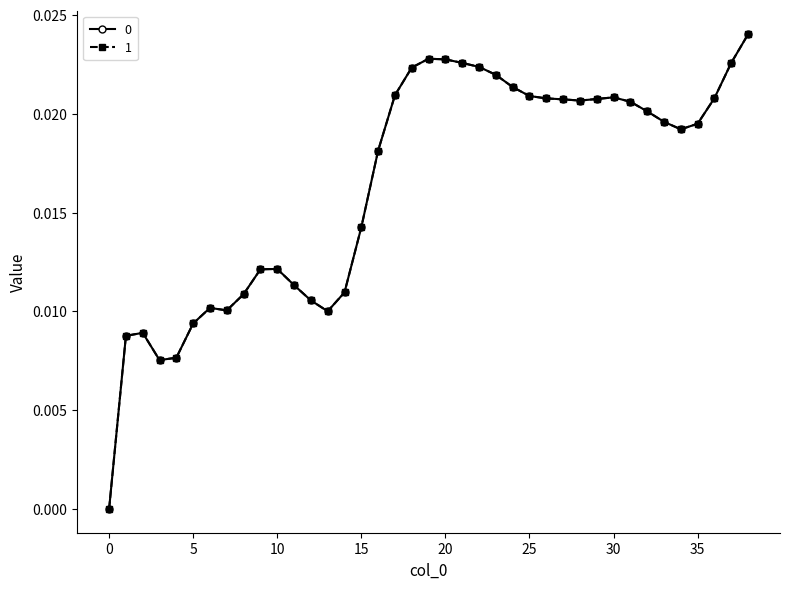

True or false: 0 and 1 intersect in this chart.

False